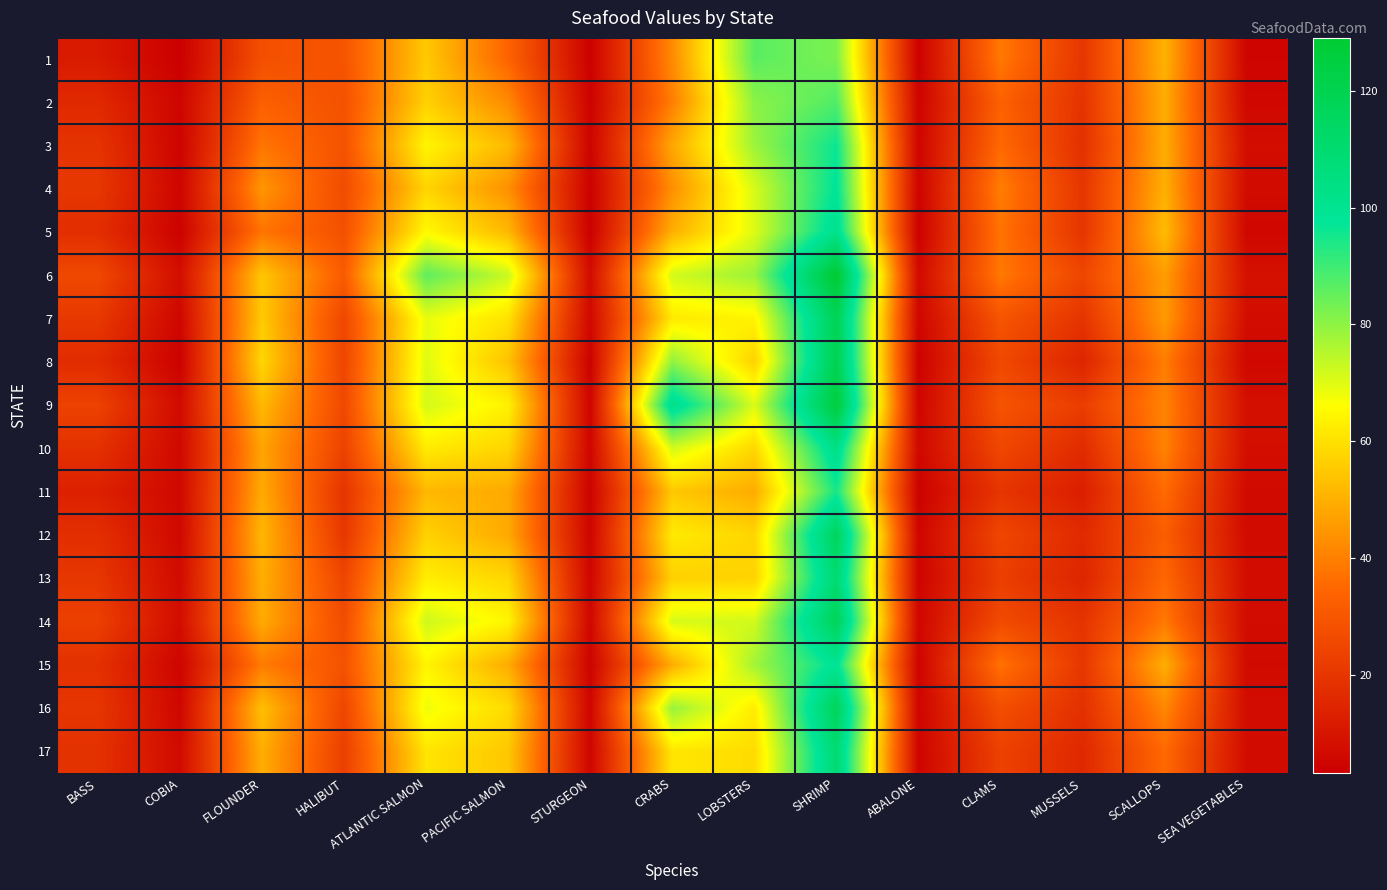

Reading left to right, extract all data points from this chart.

1: BASS=11.5	COBIA=3.2	FLOUNDER=27.9	HALIBUT=29.4	ATLANTIC SALMON=55.2	PACIFIC SALMON=33.9	STURGEON=3.6	CRABS=42.4	LOBSTERS=86.4	SHRIMP=82.4	ABALONE=3.8	CLAMS=38.7	MUSSELS=20.1	SCALLOPS=50.4	SEA VEGETABLES=4.9
2: BASS=15.9	COBIA=5.0	FLOUNDER=32.8	HALIBUT=28.6	ATLANTIC SALMON=56.9	PACIFIC SALMON=42.0	STURGEON=4.2	CRABS=39.9	LOBSTERS=80.5	SHRIMP=87.5	ABALONE=4.6	CLAMS=33.3	MUSSELS=19.2	SCALLOPS=49.3	SEA VEGETABLES=5.6
3: BASS=19.2	COBIA=4.5	FLOUNDER=37.9	HALIBUT=28.9	ATLANTIC SALMON=64.2	PACIFIC SALMON=51.7	STURGEON=4.7	CRABS=48.2	LOBSTERS=78.4	SHRIMP=96.3	ABALONE=5.0	CLAMS=35.3	MUSSELS=18.3	SCALLOPS=49.3	SEA VEGETABLES=7.8
4: BASS=20.5	COBIA=5.1	FLOUNDER=44.6	HALIBUT=26.6	ATLANTIC SALMON=57.6	PACIFIC SALMON=43.6	STURGEON=3.9	CRABS=43.3	LOBSTERS=71.2	SHRIMP=98.2	ABALONE=4.7	CLAMS=39.7	MUSSELS=19.9	SCALLOPS=49.9	SEA VEGETABLES=6.9
5: BASS=17.5	COBIA=4.0	FLOUNDER=37.6	HALIBUT=28.3	ATLANTIC SALMON=65.1	PACIFIC SALMON=51.5	STURGEON=3.5	CRABS=49.7	LOBSTERS=70.3	SHRIMP=102.0	ABALONE=3.8	CLAMS=37.5	MUSSELS=19.6	SCALLOPS=52.5	SEA VEGETABLES=5.5
6: BASS=25.7	COBIA=7.8	FLOUNDER=54.6	HALIBUT=31.6	ATLANTIC SALMON=86.0	PACIFIC SALMON=72.7	STURGEON=7.2	CRABS=71.6	LOBSTERS=78.6	SHRIMP=129.1	ABALONE=6.5	CLAMS=38.7	MUSSELS=25.0	SCALLOPS=46.1	SEA VEGETABLES=8.7
7: BASS=20.7	COBIA=5.5	FLOUNDER=55.3	HALIBUT=25.3	ATLANTIC SALMON=69.1	PACIFIC SALMON=60.3	STURGEON=6.1	CRABS=61.8	LOBSTERS=64.0	SHRIMP=118.5	ABALONE=5.3	CLAMS=29.6	MUSSELS=19.4	SCALLOPS=45.6	SEA VEGETABLES=7.5
8: BASS=16.9	COBIA=3.9	FLOUNDER=57.9	HALIBUT=24.9	ATLANTIC SALMON=70.1	PACIFIC SALMON=53.6	STURGEON=4.1	CRABS=79.8	LOBSTERS=56.9	SHRIMP=119.7	ABALONE=4.1	CLAMS=25.8	MUSSELS=14.6	SCALLOPS=39.7	SEA VEGETABLES=5.8
9: BASS=23.7	COBIA=6.7	FLOUNDER=51.8	HALIBUT=25.8	ATLANTIC SALMON=71.4	PACIFIC SALMON=63.4	STURGEON=4.9	CRABS=103.2	LOBSTERS=70.6	SHRIMP=125.6	ABALONE=5.1	CLAMS=29.1	MUSSELS=22.3	SCALLOPS=41.0	SEA VEGETABLES=8.4
10: BASS=18.6	COBIA=6.1	FLOUNDER=47.6	HALIBUT=24.0	ATLANTIC SALMON=62.3	PACIFIC SALMON=57.6	STURGEON=5.4	CRABS=71.6	LOBSTERS=58.2	SHRIMP=104.0	ABALONE=5.8	CLAMS=25.3	MUSSELS=16.8	SCALLOPS=40.6	SEA VEGETABLES=7.8
11: BASS=13.3	COBIA=6.1	FLOUNDER=48.8	HALIBUT=19.5	ATLANTIC SALMON=51.6	PACIFIC SALMON=48.6	STURGEON=4.3	CRABS=54.9	LOBSTERS=49.2	SHRIMP=94.9	ABALONE=3.9	CLAMS=19.8	MUSSELS=12.7	SCALLOPS=35.8	SEA VEGETABLES=6.5
12: BASS=17.7	COBIA=6.0	FLOUNDER=51.4	HALIBUT=20.4	ATLANTIC SALMON=57.0	PACIFIC SALMON=48.6	STURGEON=5.0	CRABS=62.0	LOBSTERS=57.6	SHRIMP=116.4	ABALONE=5.2	CLAMS=25.1	MUSSELS=16.3	SCALLOPS=32.2	SEA VEGETABLES=6.8
13: BASS=20.2	COBIA=6.8	FLOUNDER=49.8	HALIBUT=24.8	ATLANTIC SALMON=62.6	PACIFIC SALMON=57.8	STURGEON=5.4	CRABS=56.7	LOBSTERS=57.2	SHRIMP=109.8	ABALONE=4.8	CLAMS=22.7	MUSSELS=14.7	SCALLOPS=35.0	SEA VEGETABLES=7.7
14: BASS=22.9	COBIA=7.5	FLOUNDER=49.0	HALIBUT=26.7	ATLANTIC SALMON=72.3	PACIFIC SALMON=64.2	STURGEON=5.7	CRABS=71.0	LOBSTERS=71.7	SHRIMP=117.5	ABALONE=5.5	CLAMS=26.5	MUSSELS=19.3	SCALLOPS=38.7	SEA VEGETABLES=7.2
15: BASS=18.4	COBIA=4.9	FLOUNDER=39.2	HALIBUT=28.9	ATLANTIC SALMON=64.2	PACIFIC SALMON=49.2	STURGEON=4.5	CRABS=49.2	LOBSTERS=77.6	SHRIMP=99.2	ABALONE=4.7	CLAMS=37.2	MUSSELS=20.3	SCALLOPS=49.6	SEA VEGETABLES=6.6
16: BASS=20.0	COBIA=5.6	FLOUNDER=53.1	HALIBUT=25.0	ATLANTIC SALMON=68.2	PACIFIC SALMON=58.7	STURGEON=5.1	CRABS=79.1	LOBSTERS=62.4	SHRIMP=117.0	ABALONE=5.1	CLAMS=27.4	MUSSELS=18.3	SCALLOPS=41.7	SEA VEGETABLES=7.4
17: BASS=18.5	COBIA=6.6	FLOUNDER=49.7	HALIBUT=22.9	ATLANTIC SALMON=60.9	PACIFIC SALMON=54.8	STURGEON=5.1	CRABS=61.1	LOBSTERS=58.9	SHRIMP=109.7	ABALONE=4.8	CLAMS=23.5	MUSSELS=15.7	SCALLOPS=35.4	SEA VEGETABLES=7.0